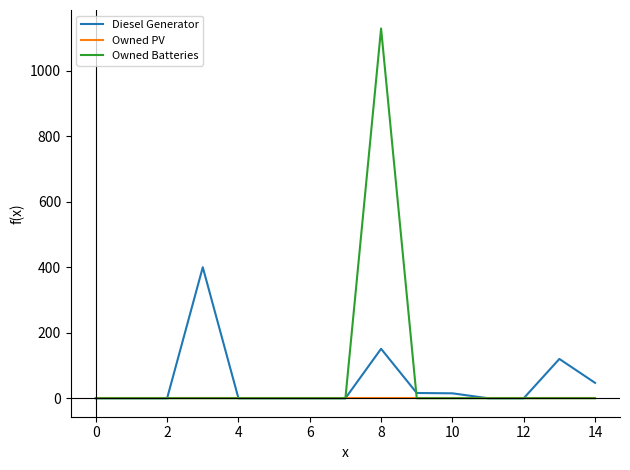

What is the highest value of the Owned Batteries series?

1129